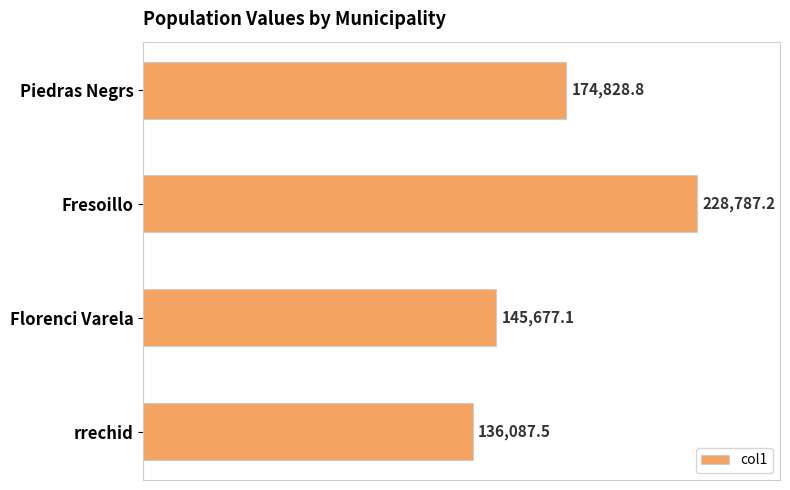

Rank the categories by value from highest to lowest.

Fresoillo, Piedras Negrs, Florenci Varela, rrechid